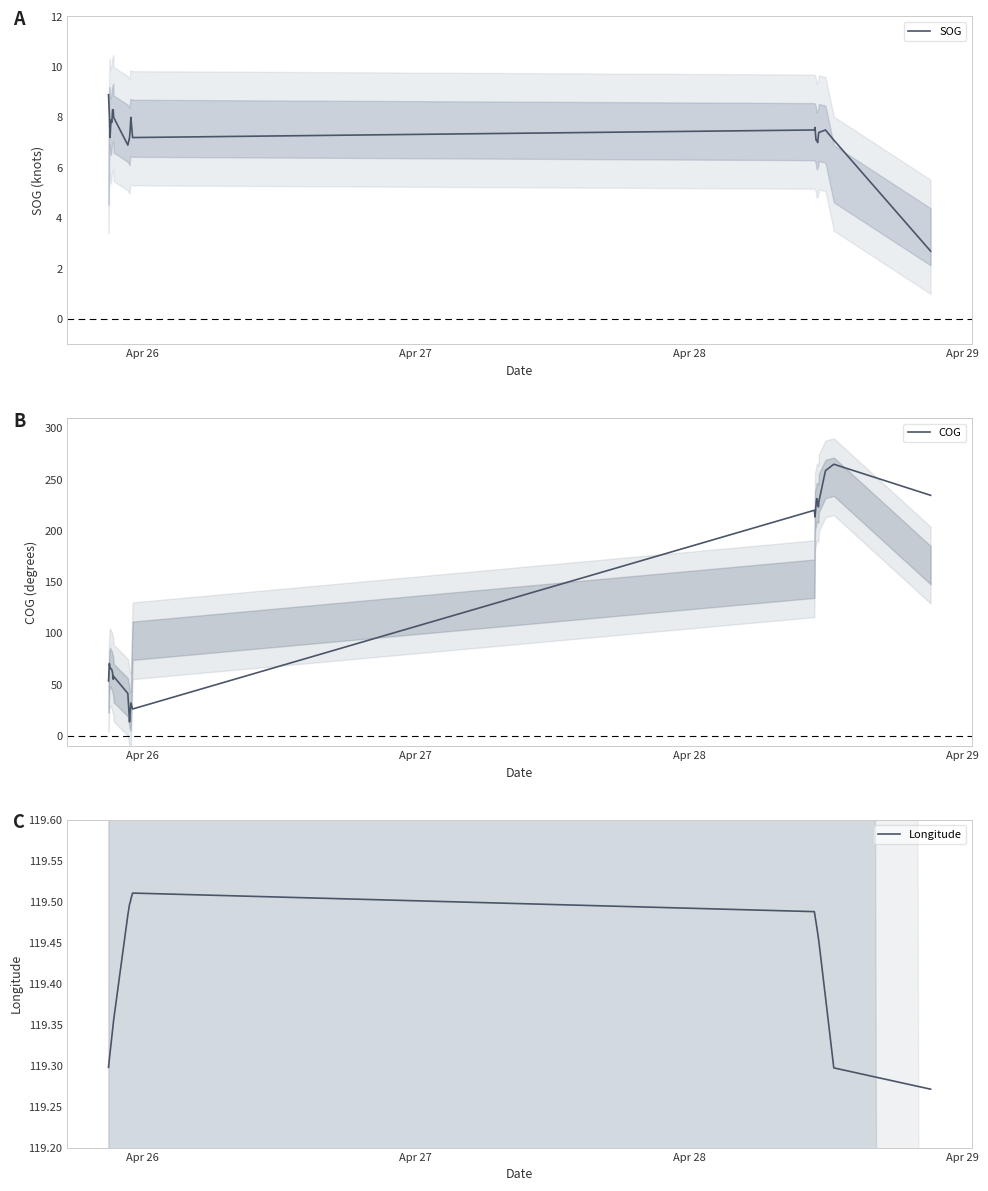

What are all the series names shown in the legend?

SOG, COG, Longitude